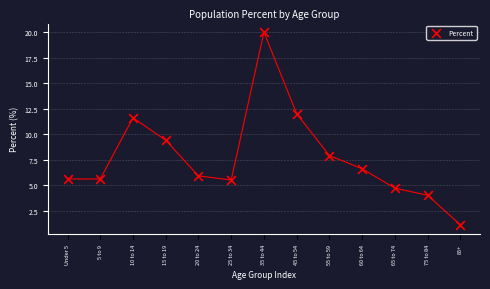

What Y value in the scatter plot is closest to 10?

9.4